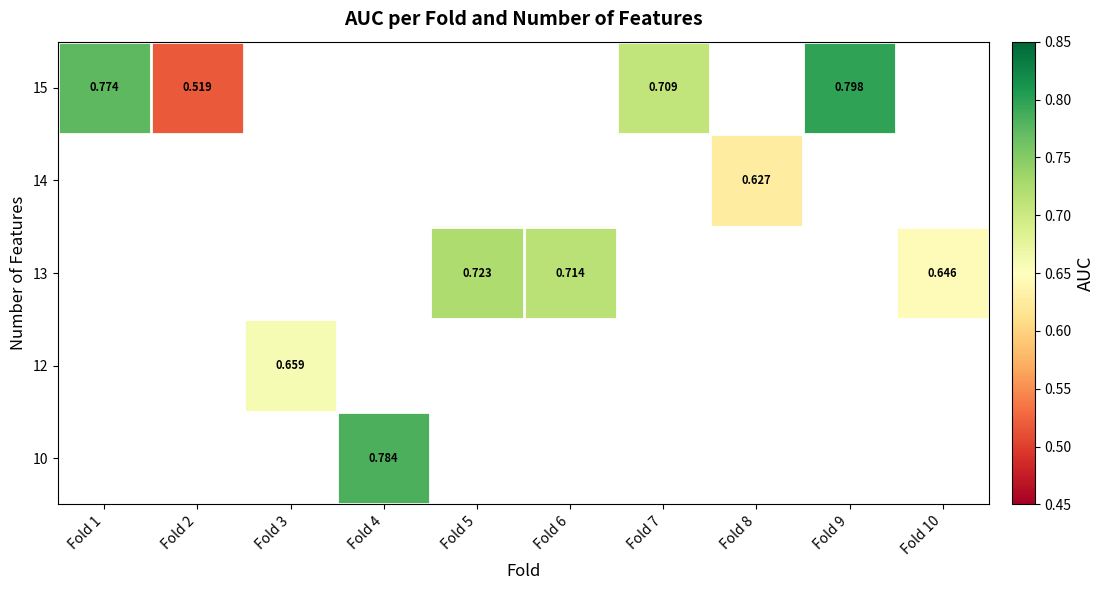

How many distinct data groups are displayed?

5